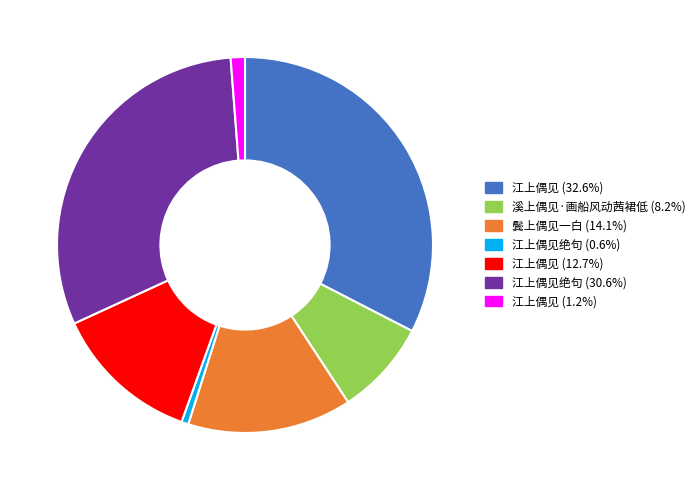

Is there any slice that represents more than half of the pie?

No